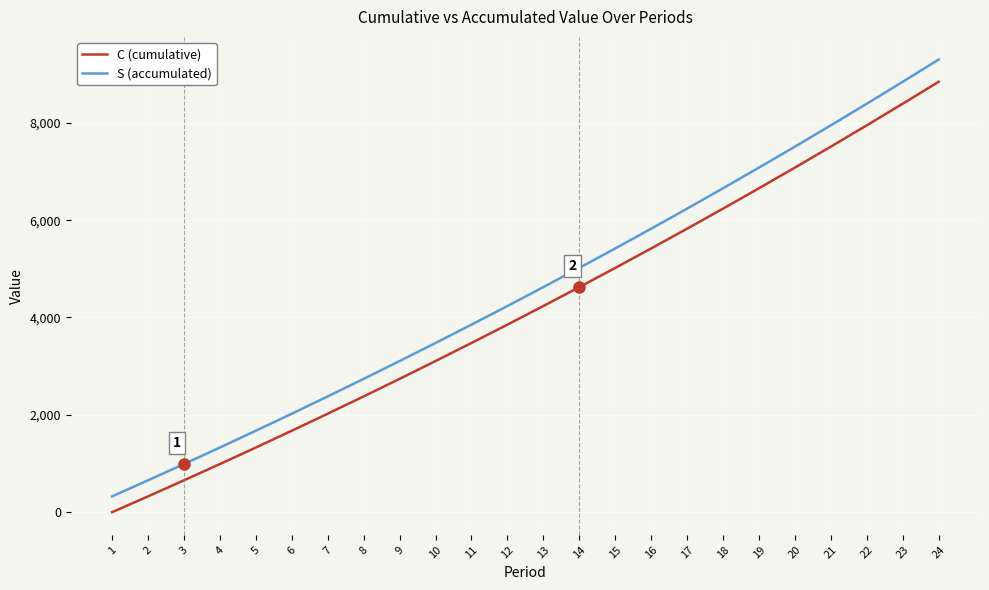

Rank the series at 6 from lowest to highest value.

C (cumulative), S (accumulated)